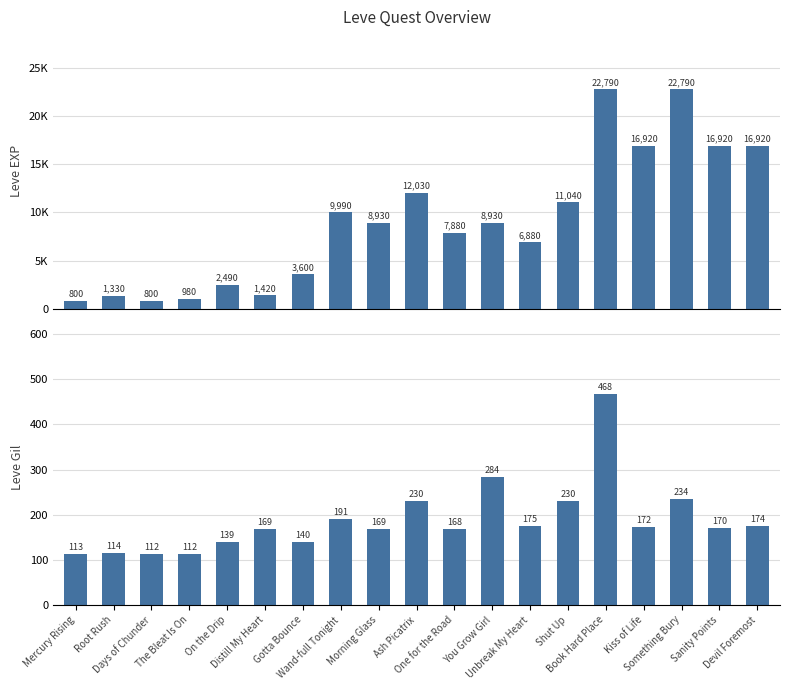

What is the average value of the Leve EXP series?

9128